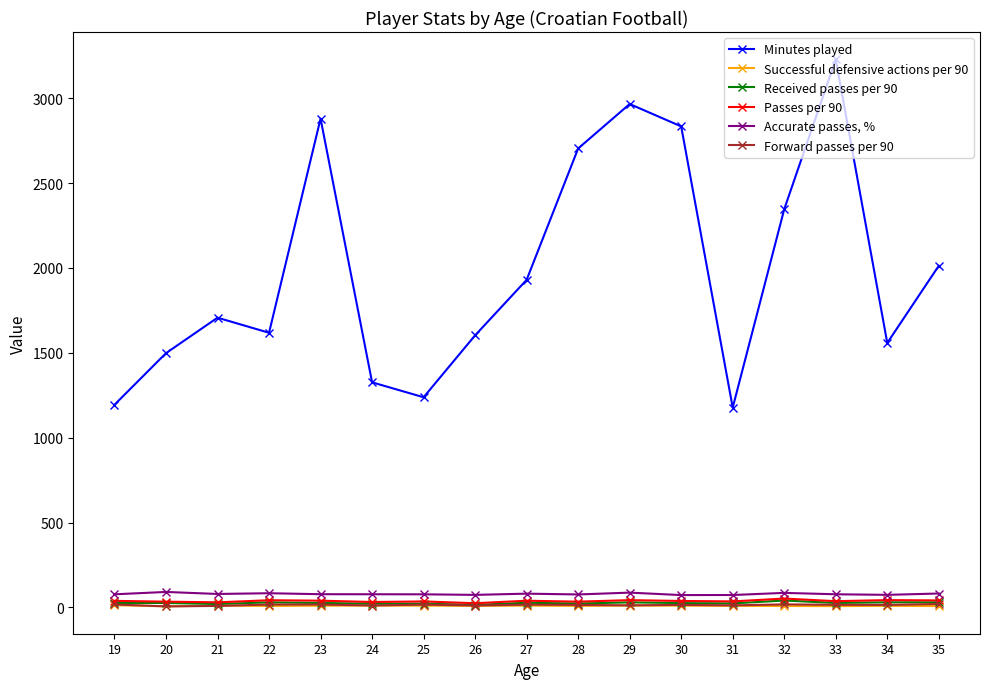

At which category does Minutes played reach its first local peak?

21